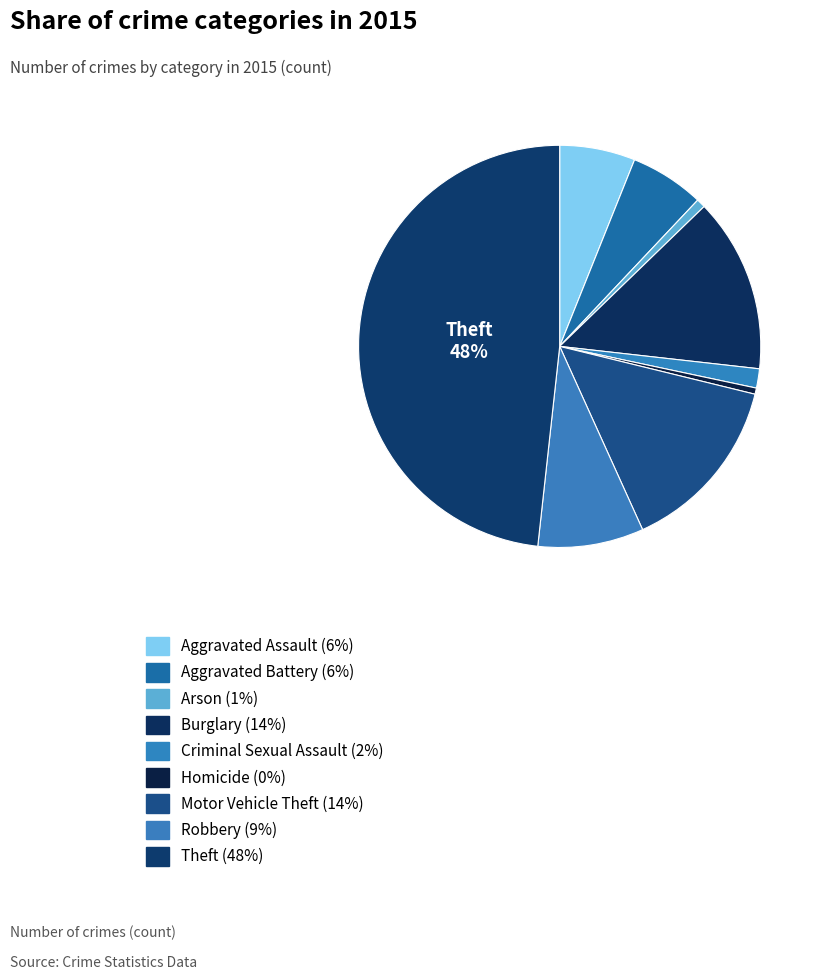

Count the number of slices in the pie.

9